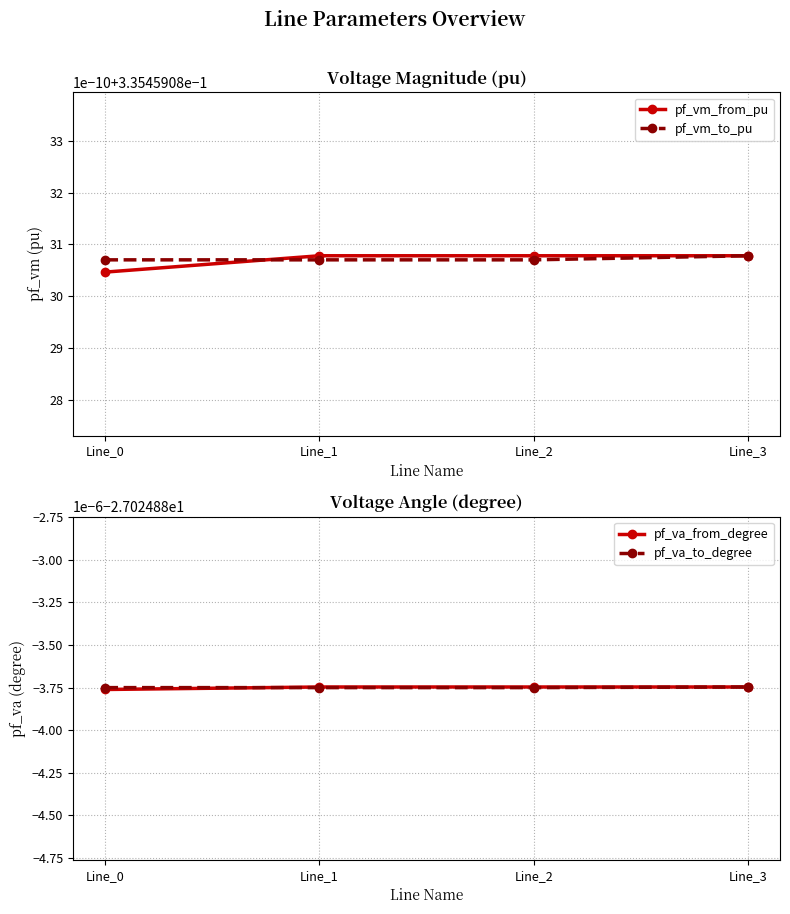

Rank the series at Line_1 from lowest to highest value.

pf_va_to_degree, pf_va_from_degree, pf_vm_to_pu, pf_vm_from_pu